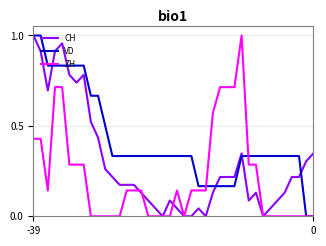

Which series has the largest total across all categories?

VD